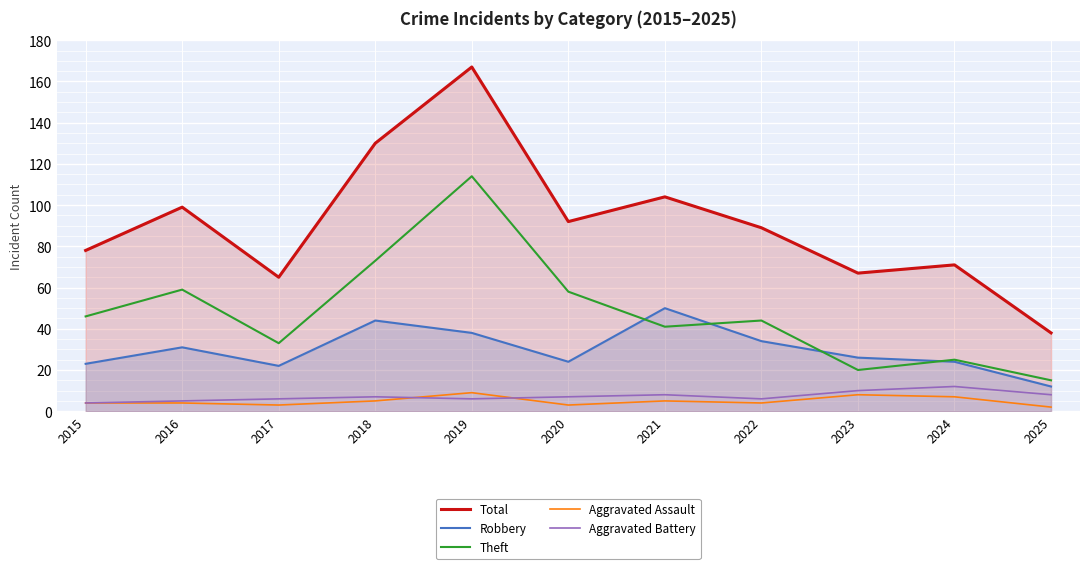

The value of Theft at 2025 is 15. True or false?

True